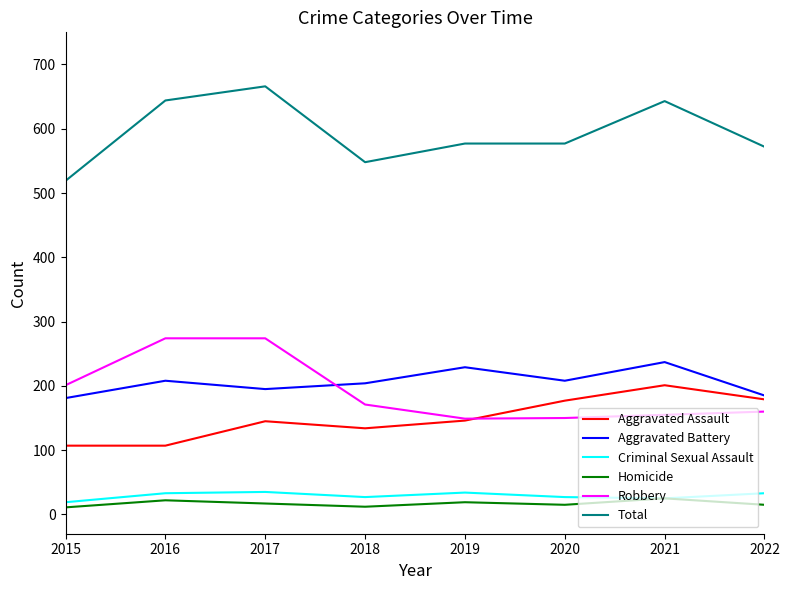

What are all the series names shown in the legend?

Aggravated Assault, Aggravated Battery, Criminal Sexual Assault, Homicide, Robbery, Total